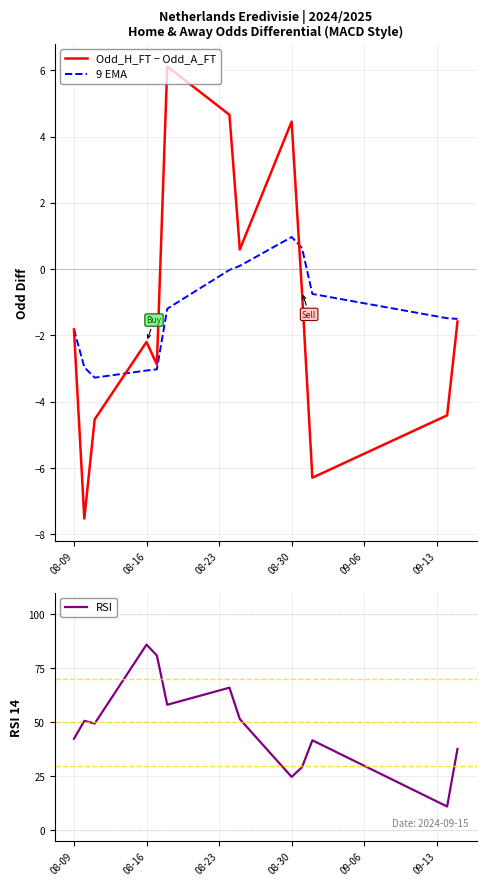

The RSI series shows 56.5 at 08-09. True or false?

False